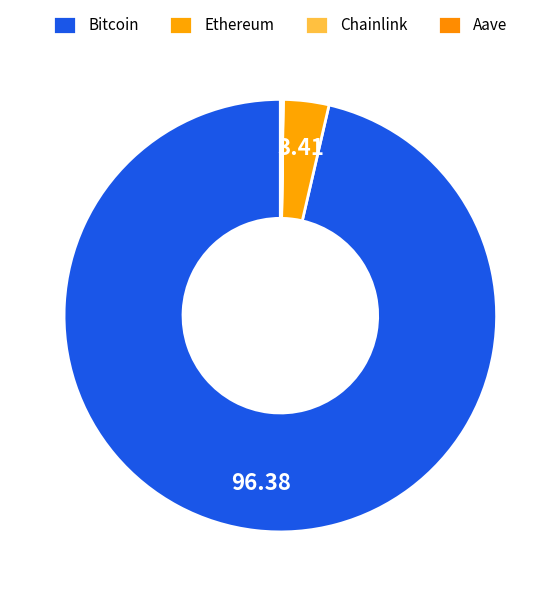

Combined, what portion of the pie is Bitcoin and Aave?

96.6%